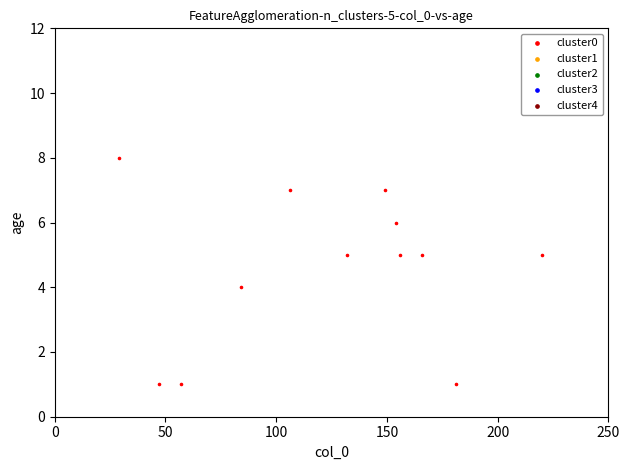

What is the average Y value?

5